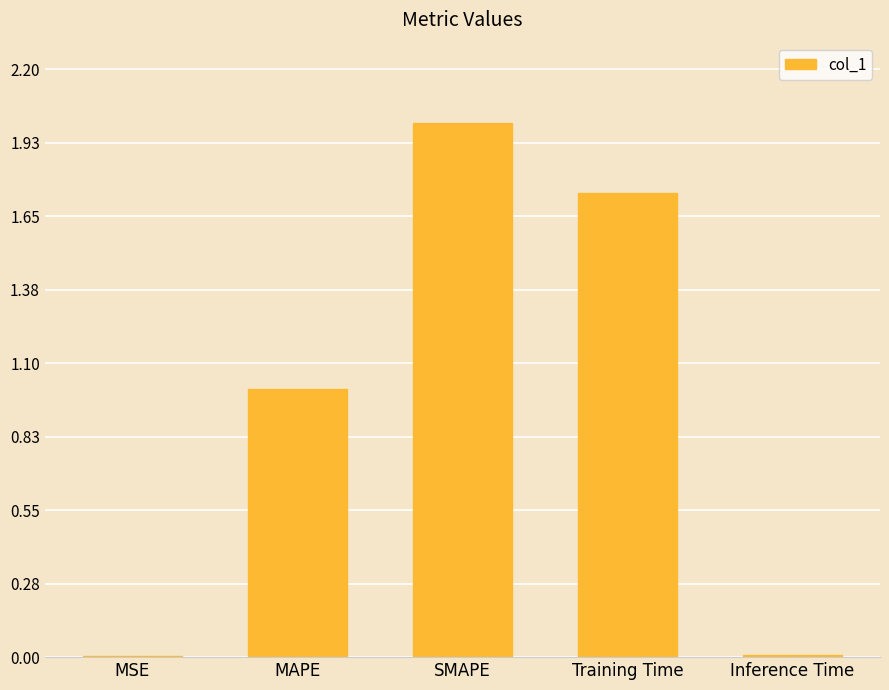

What is the sum of the values at MAPE and SMAPE?

3.0